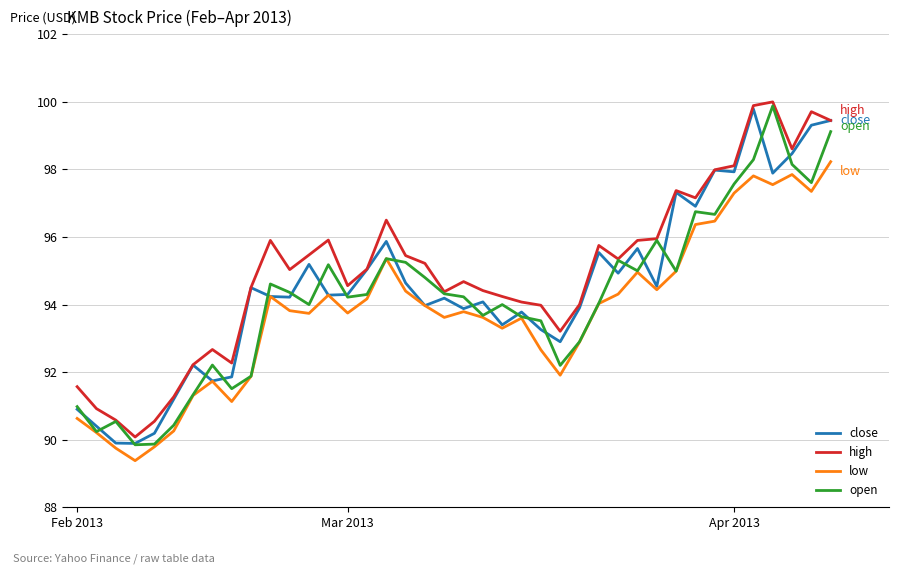

What is the minimum value for low?

89.4